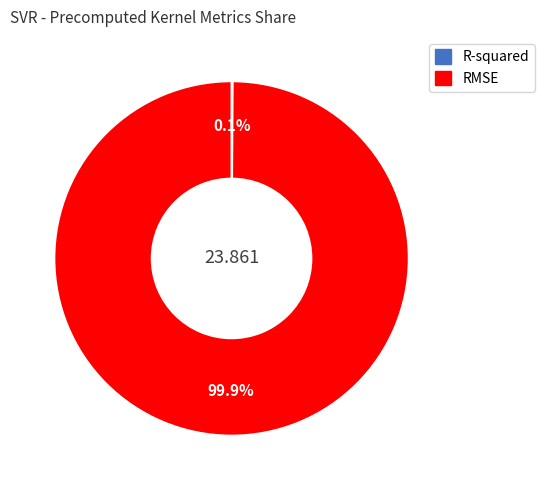

The RMSE slice represents 100% of the pie. True or false?

True